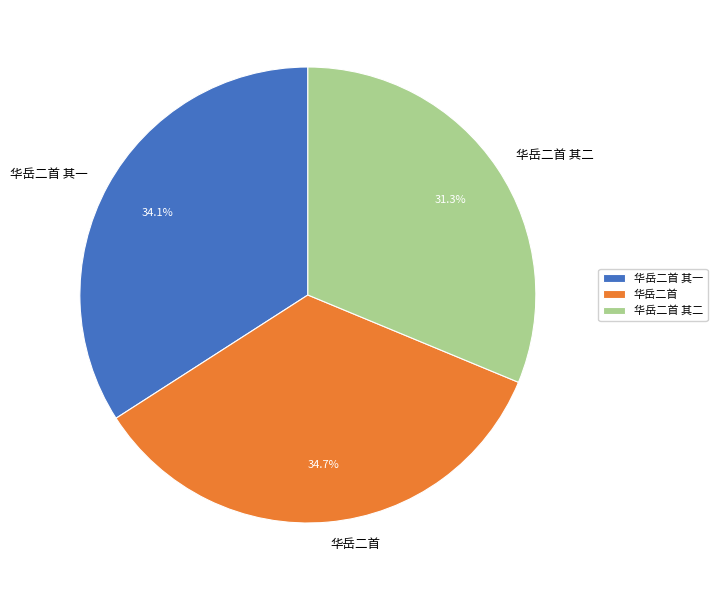

The 华岳二首 slice represents 47% of the pie. True or false?

False